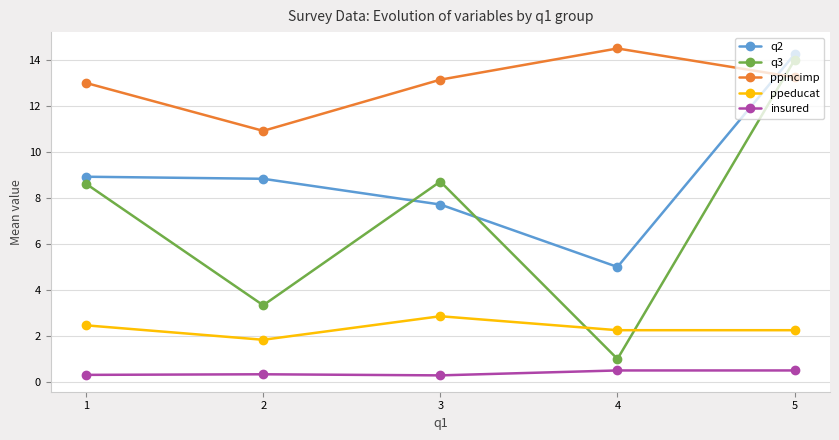

What are all the series names shown in the legend?

q2, q3, ppincimp, ppeducat, insured